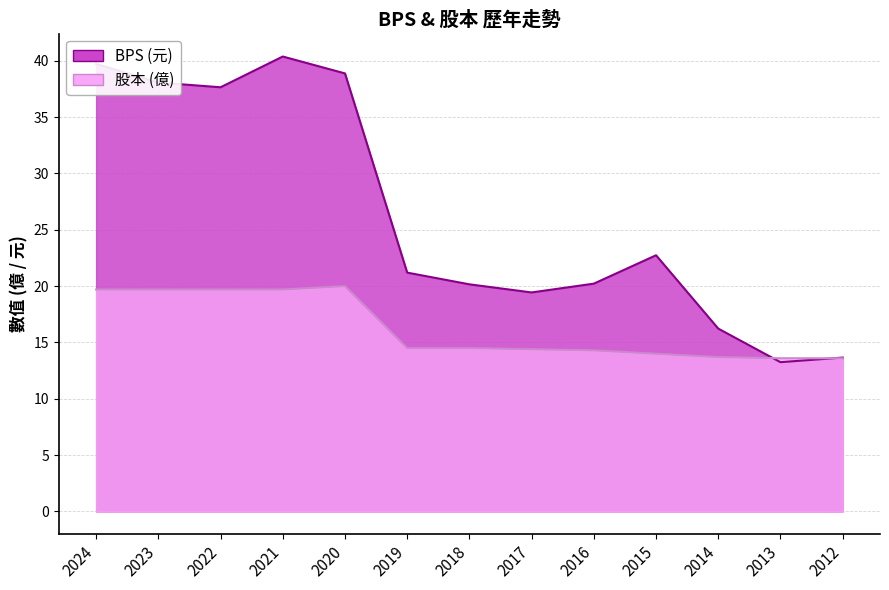

Does the chart display data point markers on the line(s)?

No